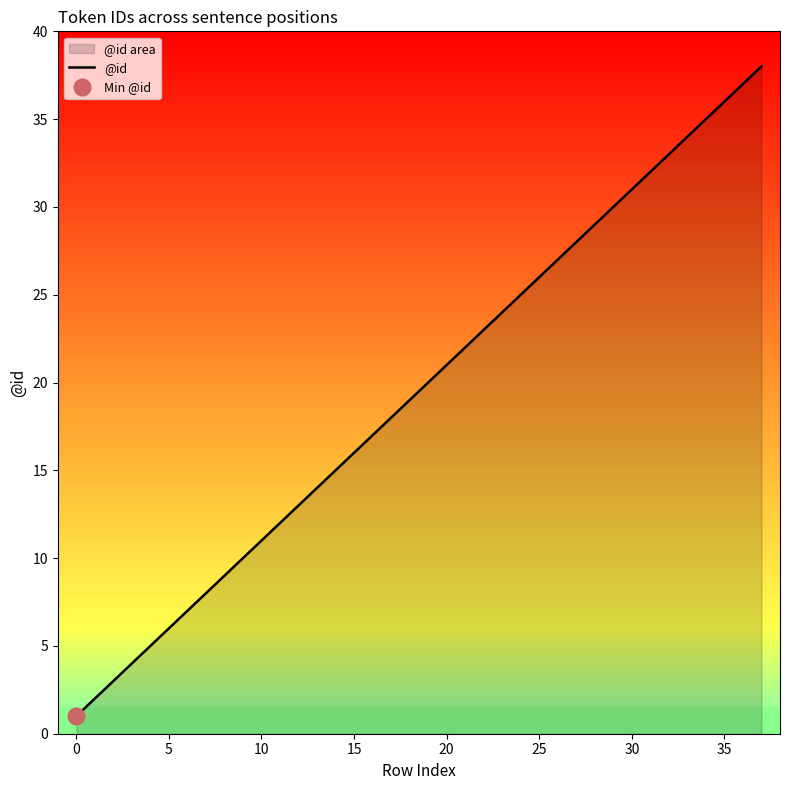

How many values exceed 20?

18